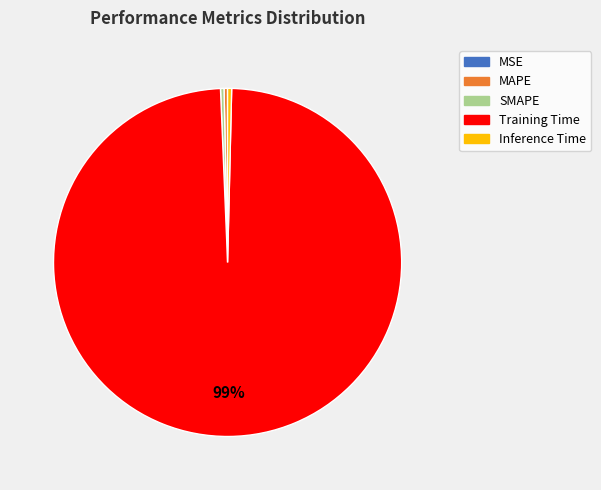

True or false: Training Time accounts for 99% of the total.

True